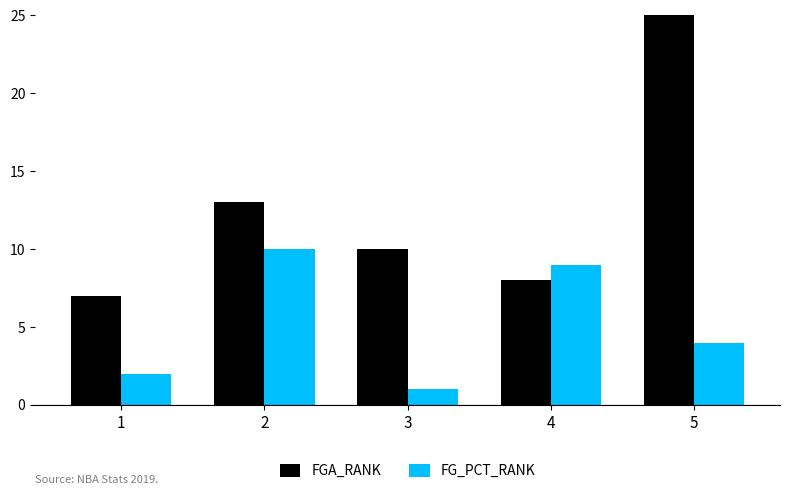

Which series changed the most between 1 and 4?

FG_PCT_RANK